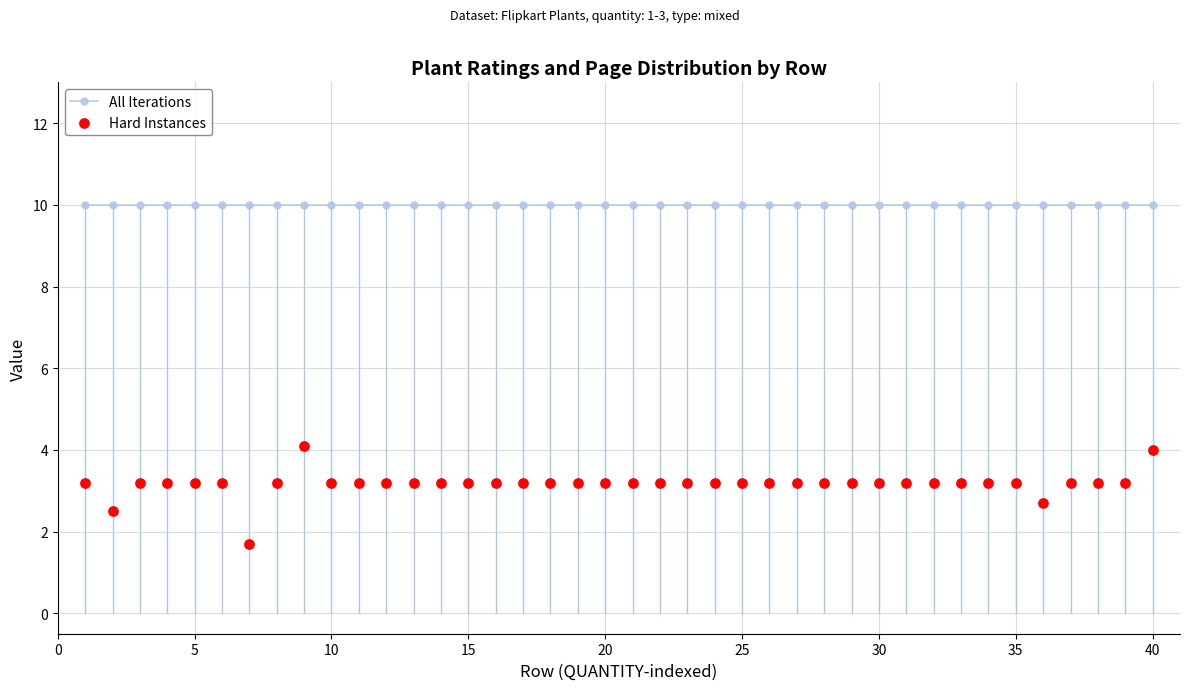

What are all the series names shown in the legend?

All Iterations, Hard Instances